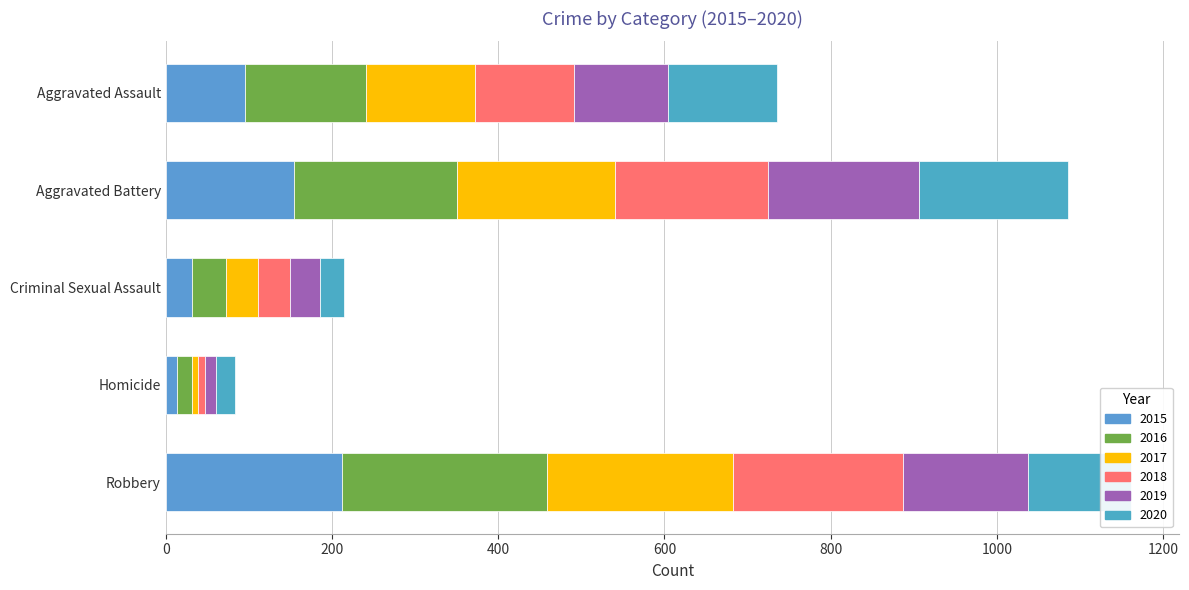

Reading right to left, what are all the values shown in this chart?

2015: 212	13	31	154	95
2016: 247	18	41	196	146
2017: 224	8	39	191	131
2018: 204	8	38	183	119
2019: 150	14	37	182	113
2020: 124	22	28	180	131